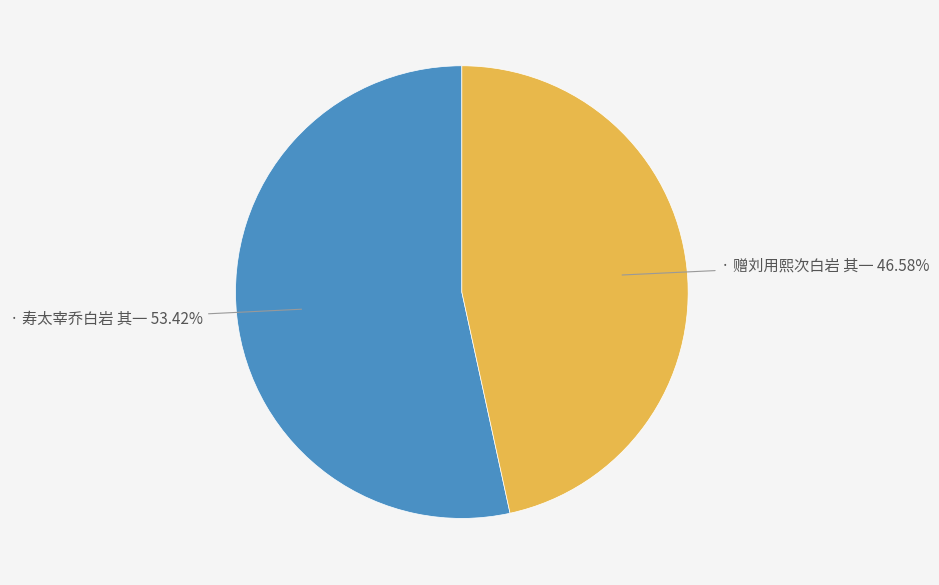

How many slices are in this pie chart?

2